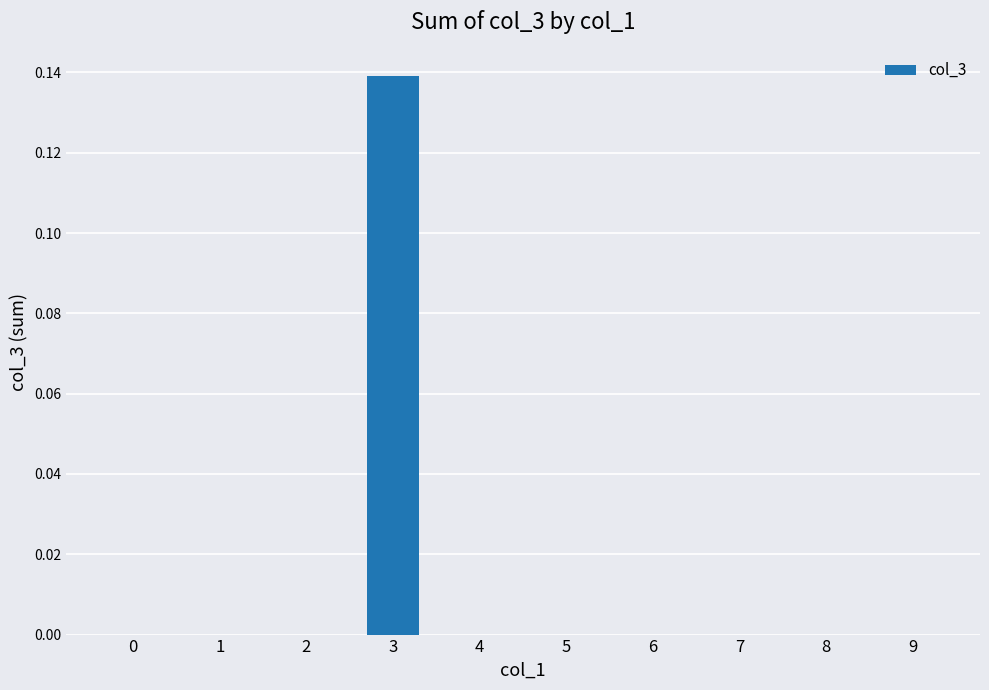

Which category has the highest value across all series?

3